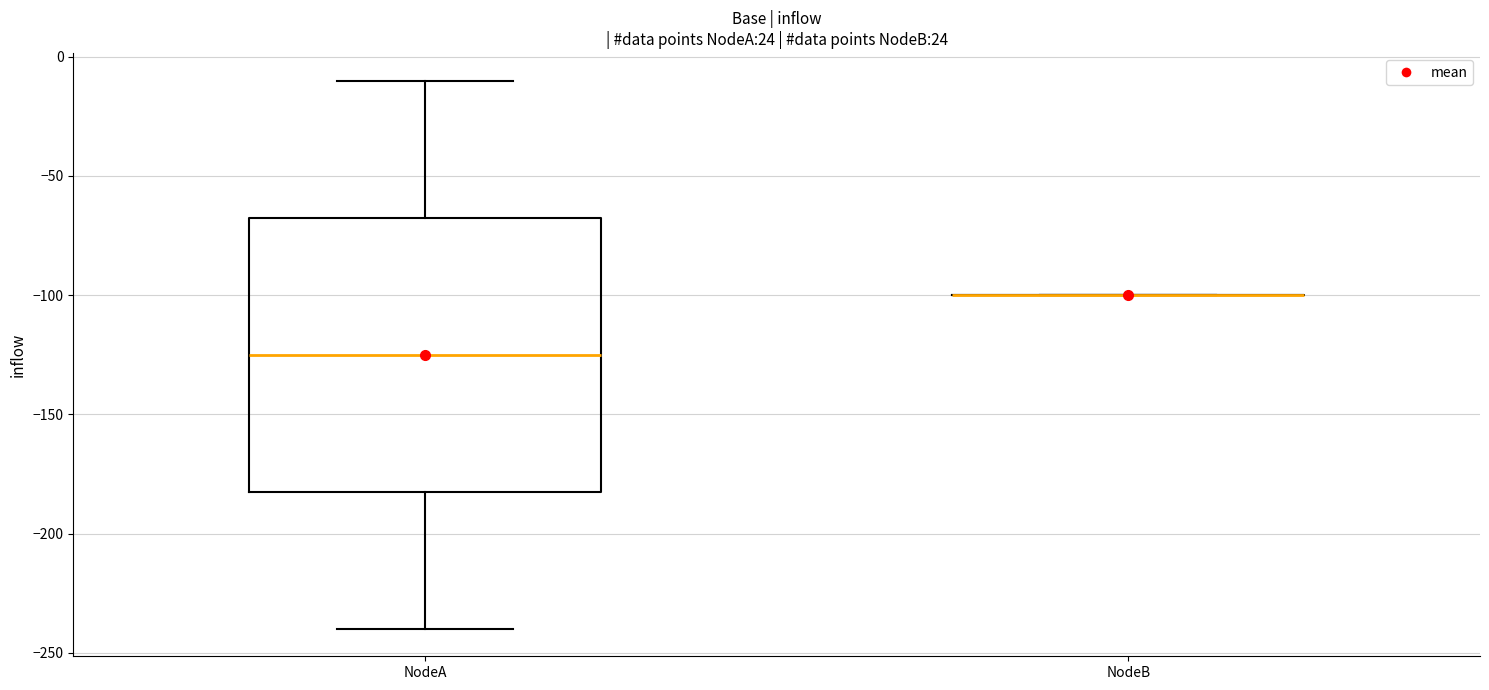

Reading left to right, transcribe this box plot: for each box, give where its median line is, the range the box spans, and where its two whiskers end, as read against the y-axis. The values are not printed on the chart, so give them approximately, as read against the axis.

NodeA: median -125, box -180 to -65, whiskers -240 to -10
NodeB: box collapsed to a line at -100, whiskers -100 to -100